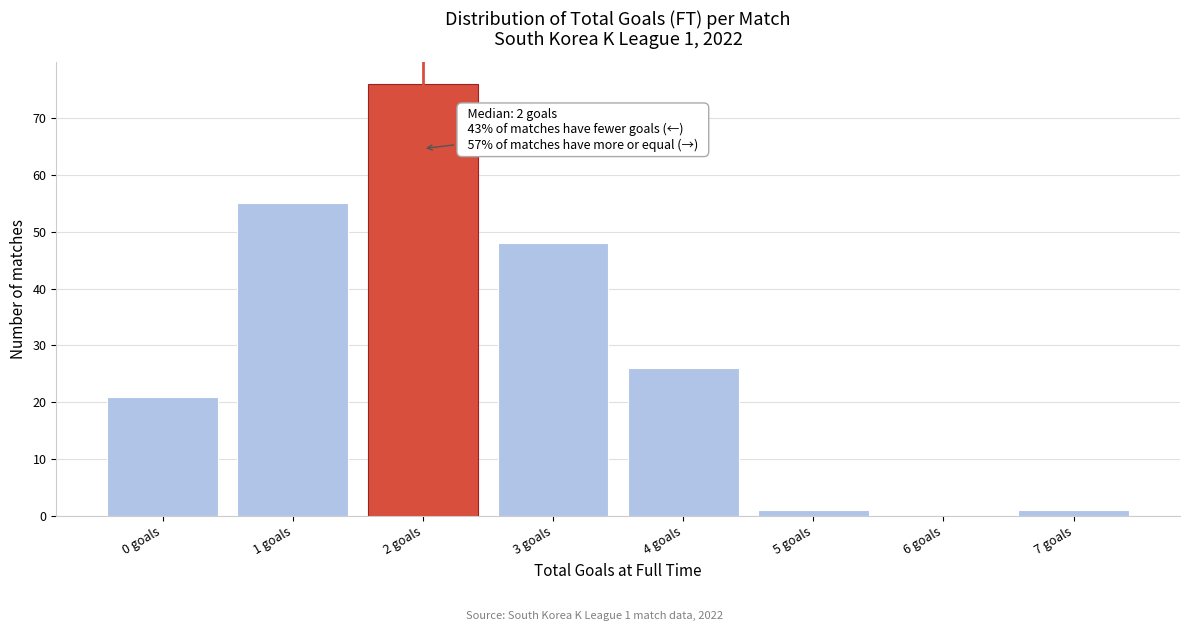

Which range on the x-axis has the tallest bar?

1.5 to 2.5